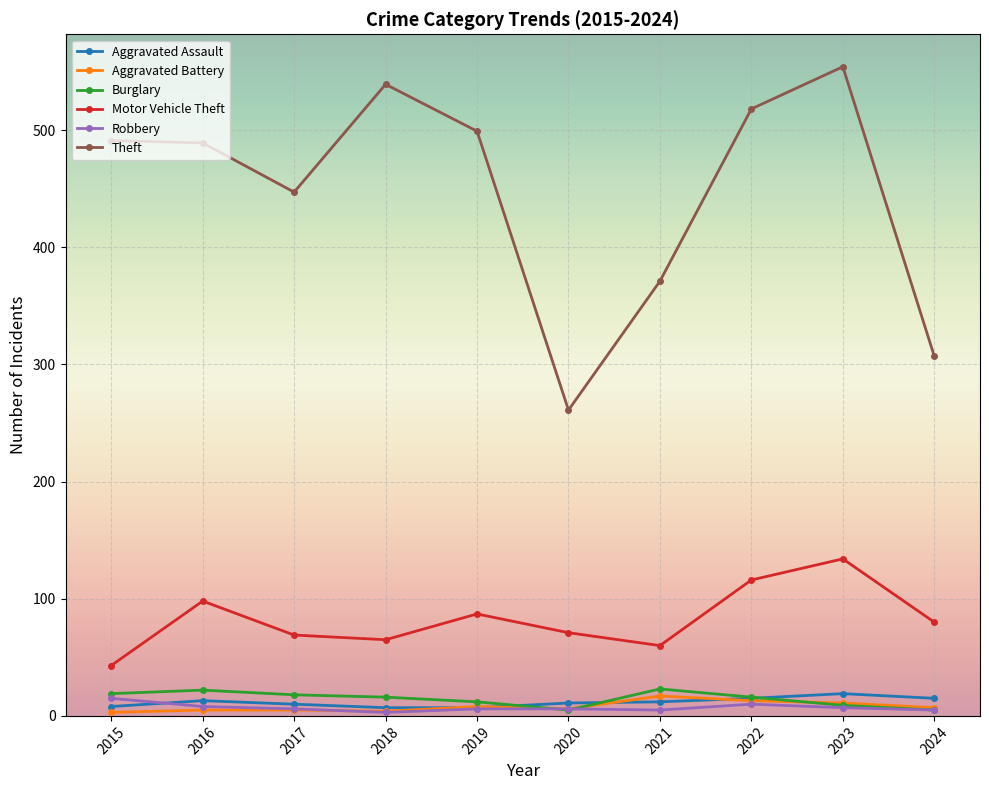

True or false: Motor Vehicle Theft has a value of 87 at 2019.

True